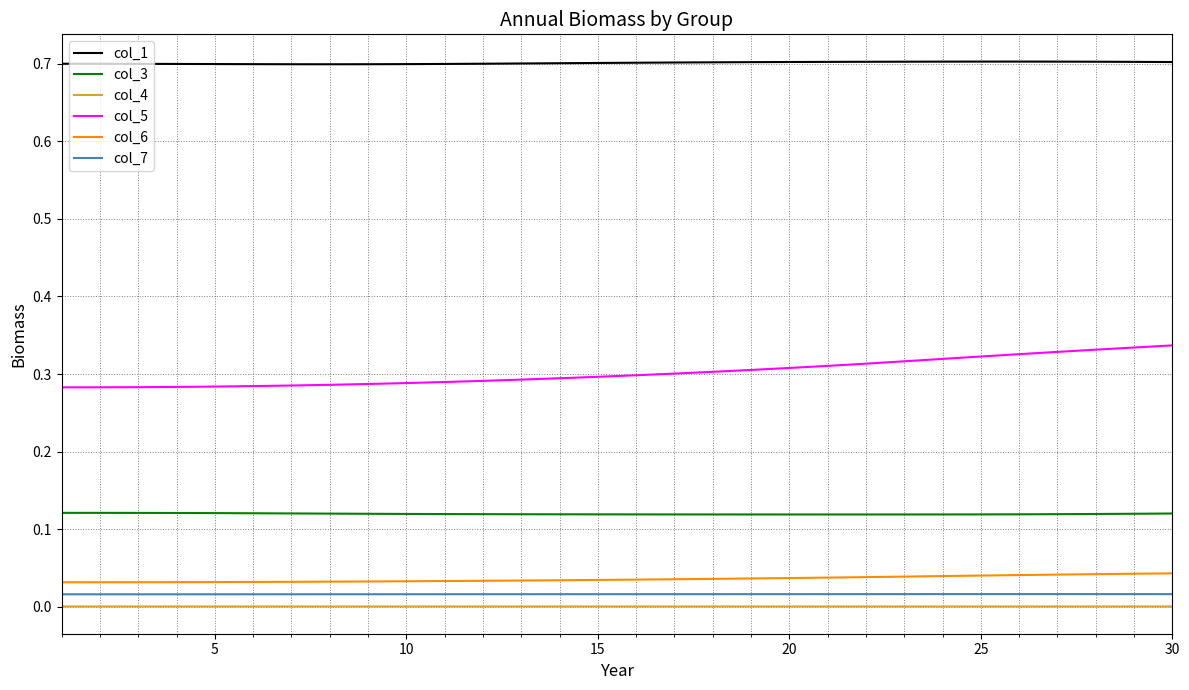

What is the maximum value shown in the chart?

0.7